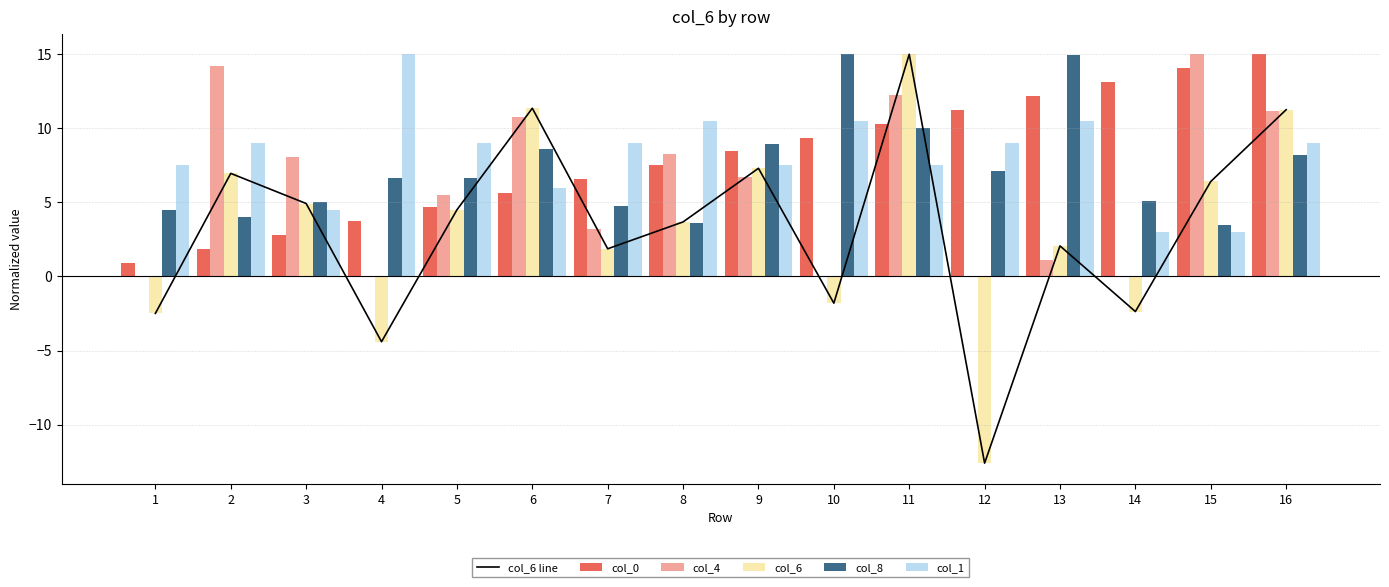

How many values in the col_1 series are below 9?

7